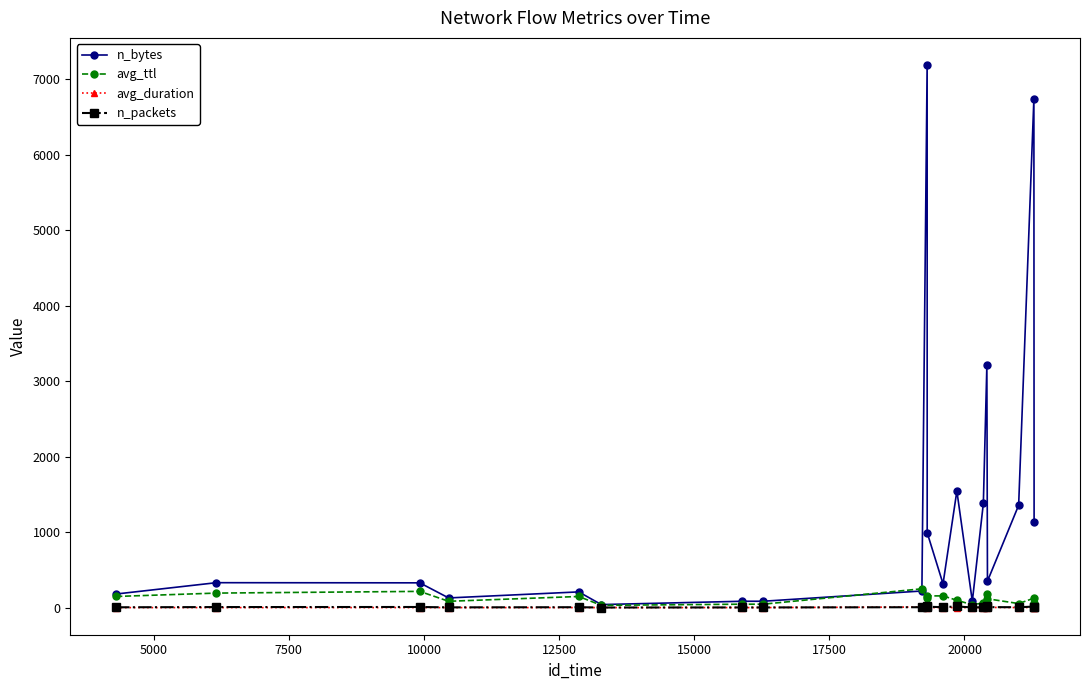

What is the greatest value displayed?

7189.0